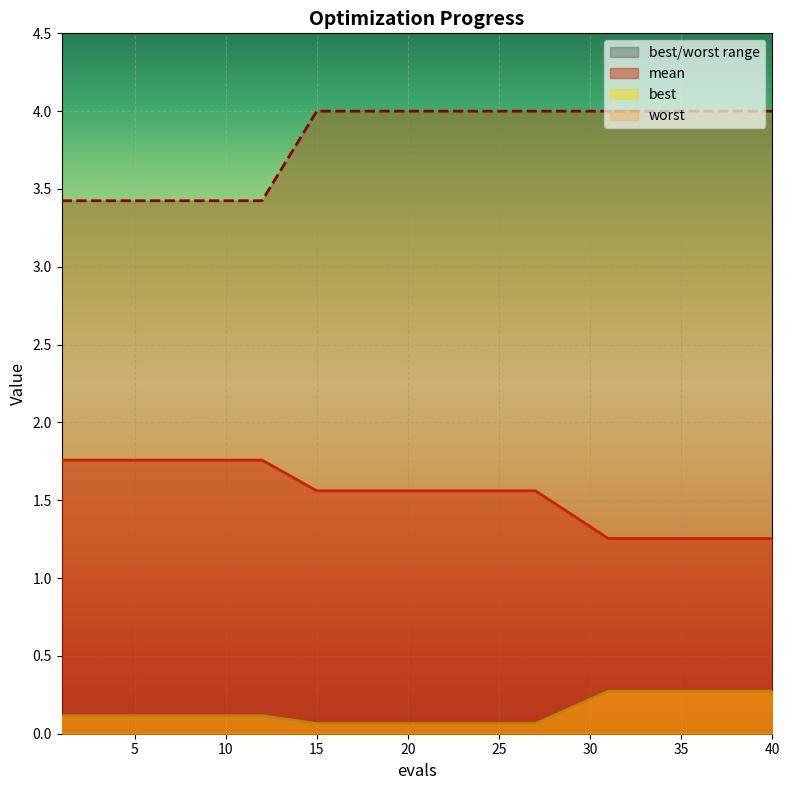

What is the difference between the maximum and second lowest values in the worst series?

0.6